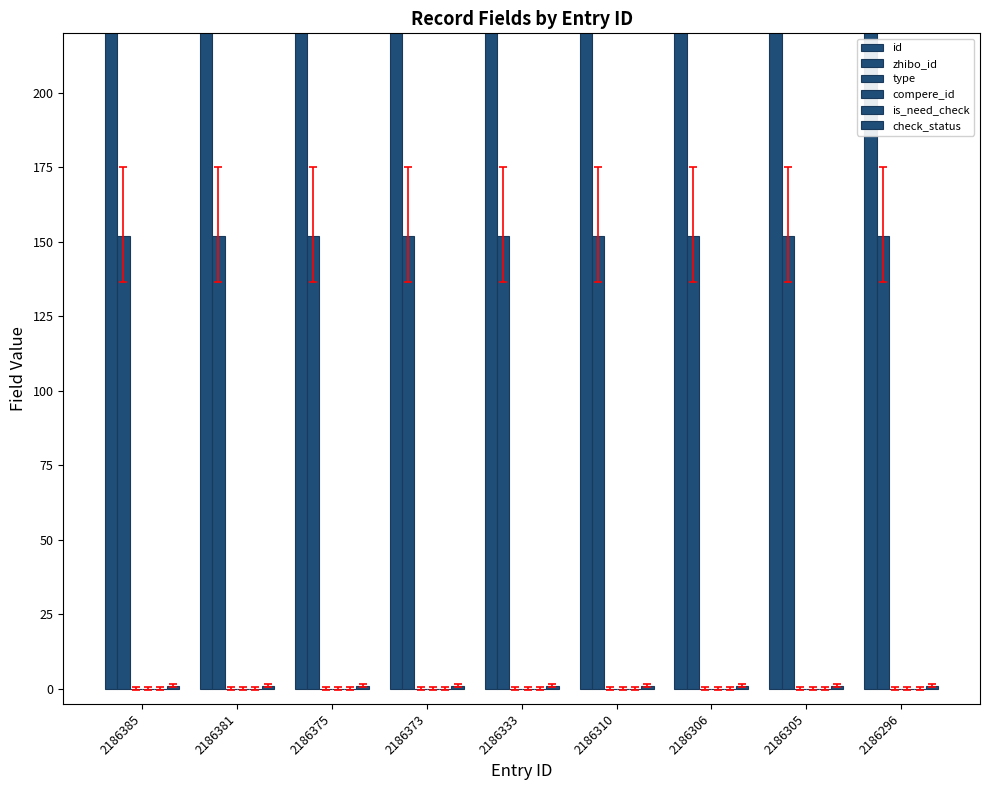

True or false: zhibo_id has a value of 224 at 2186305.

False